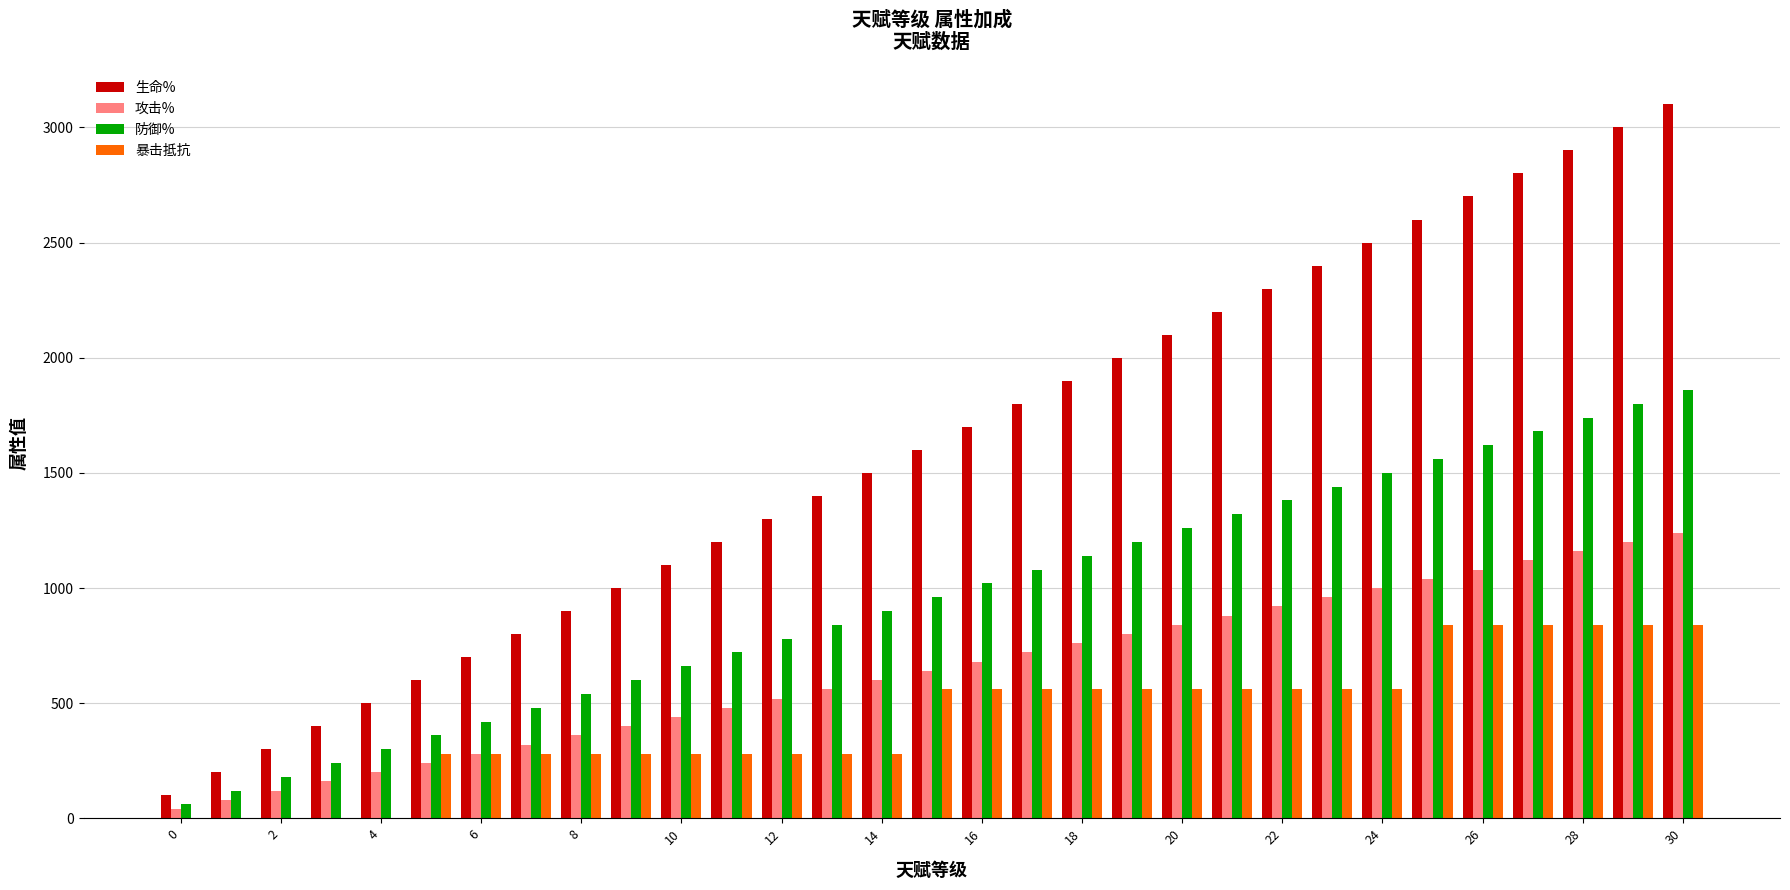

What are all the series names shown in the legend?

生命%, 攻击%, 防御%, 暴击抵抗